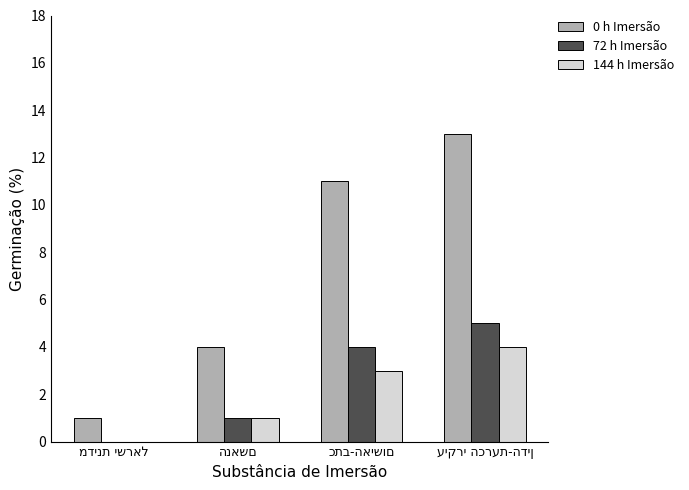

Are the bars horizontal?

No